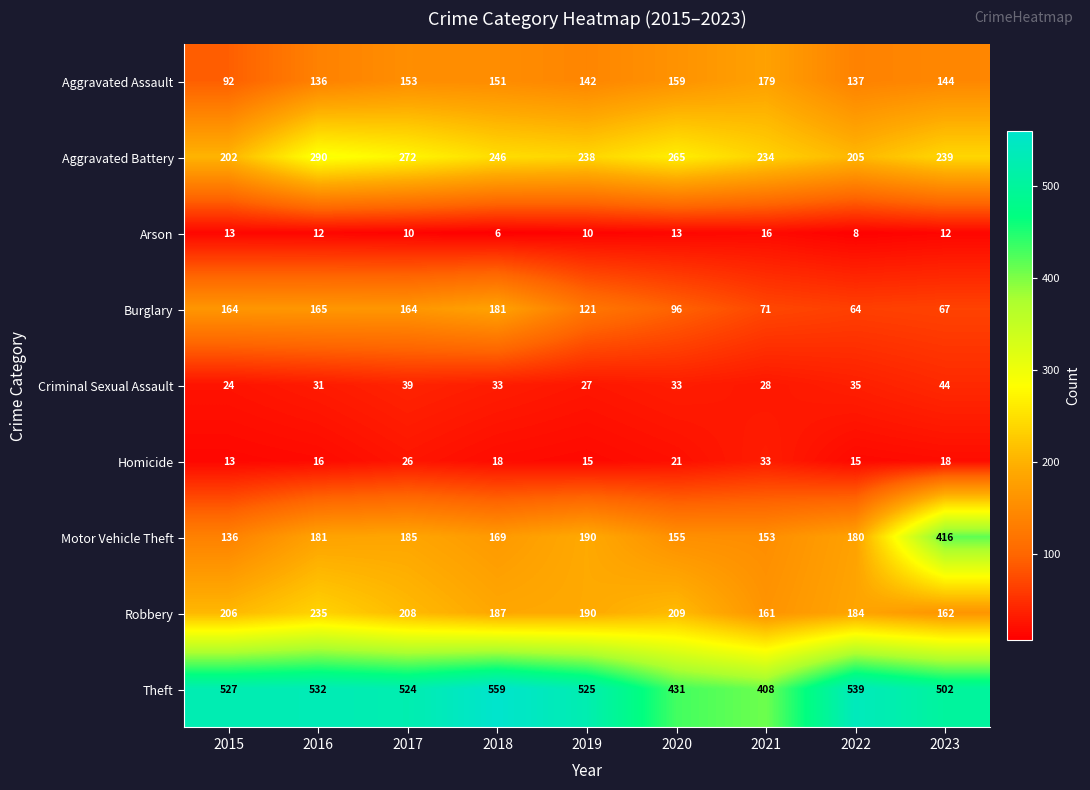

Which series has the largest range (max minus min)?

Motor Vehicle Theft